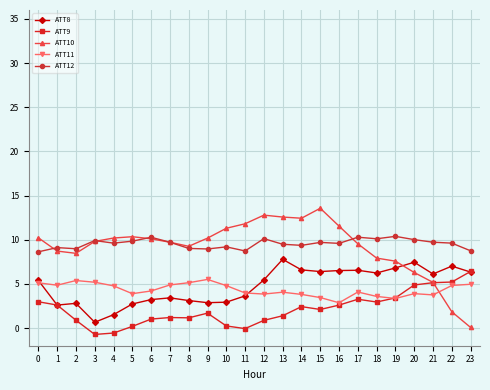

What is the difference between the ATT9 values at 8 and 3?

1.9